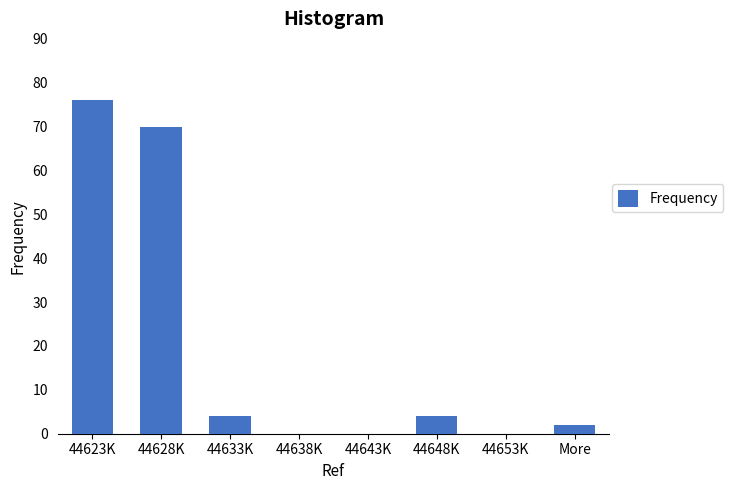

Reading left to right, transcribe all the data shown in this chart.

44623K=76	44628K=70	44633K=4	44638K=0	44643K=0	44648K=4	44653K=0	More=2